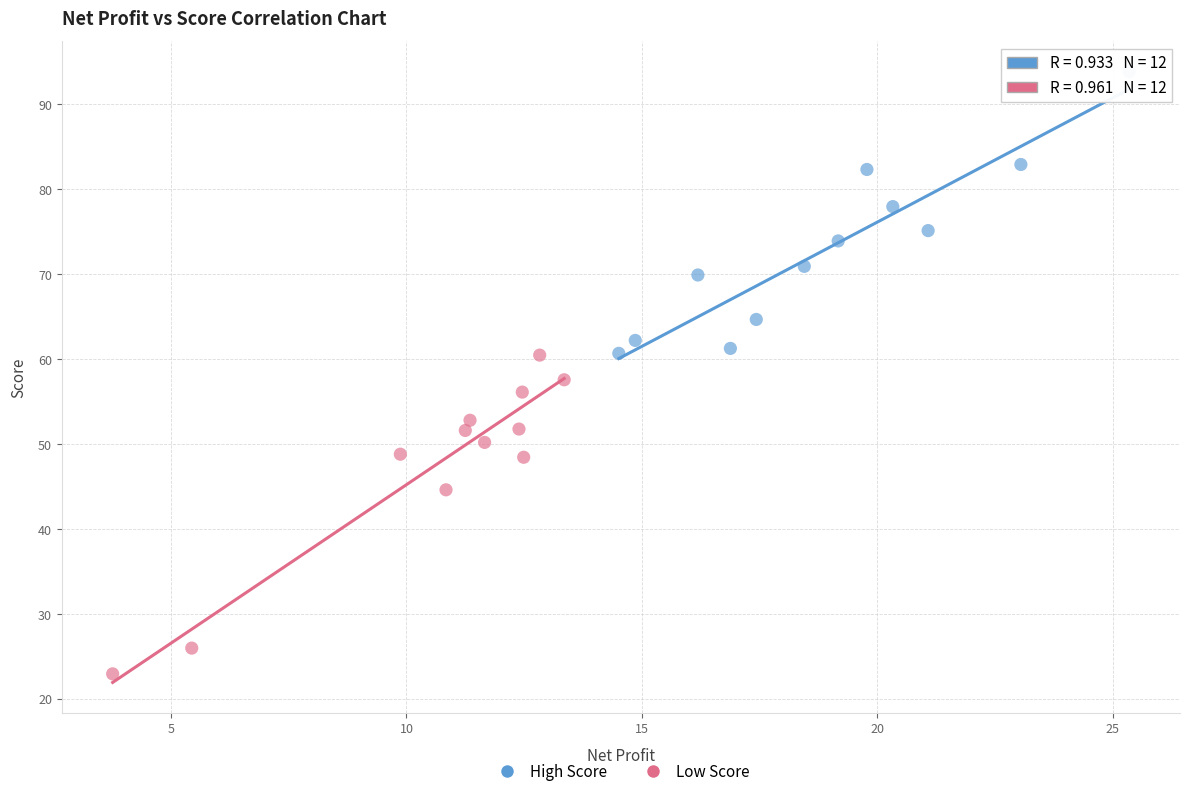

Which series contains the lowest Y value?

Low Score